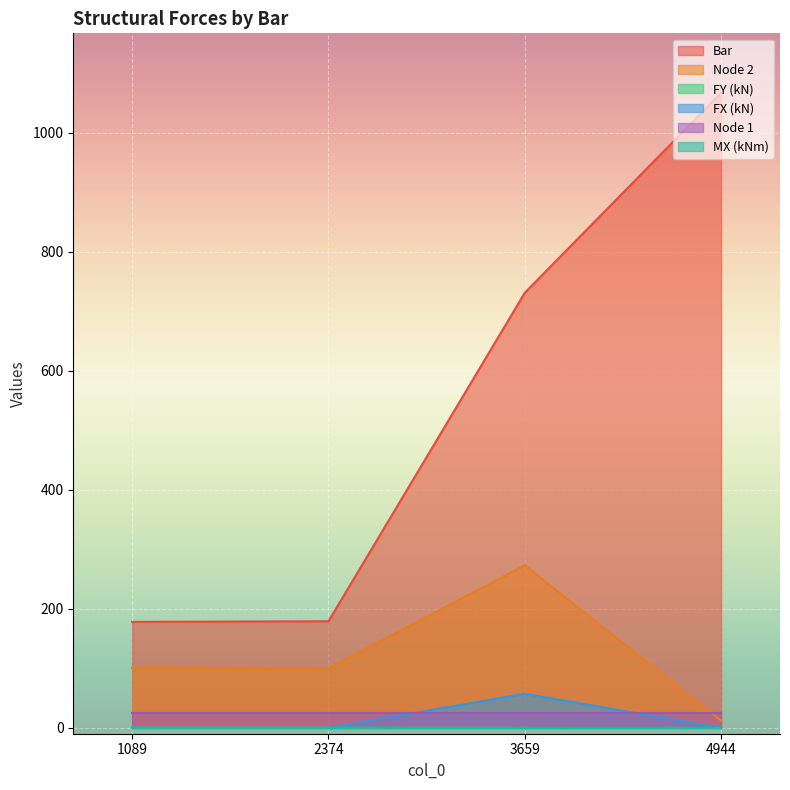

True or false: FX (kN) has more than 0 interior local peaks.

True